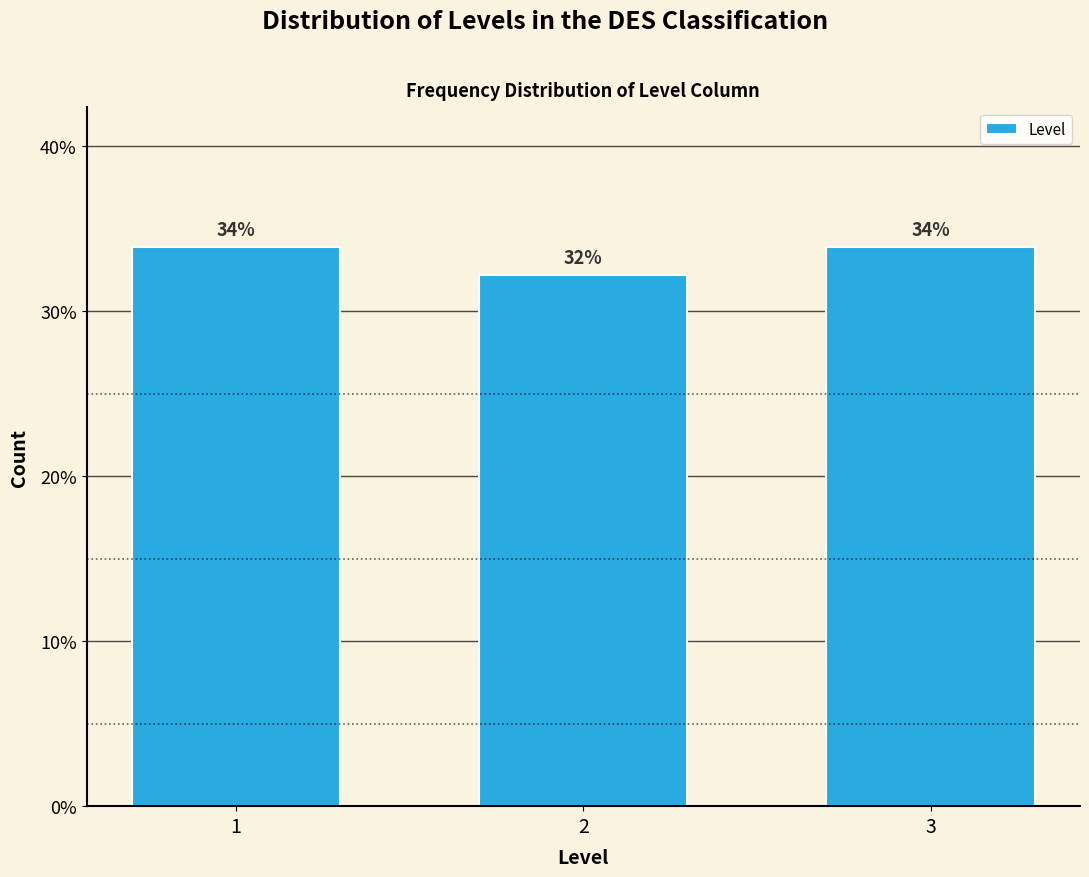

What is the greatest value displayed?

33.9